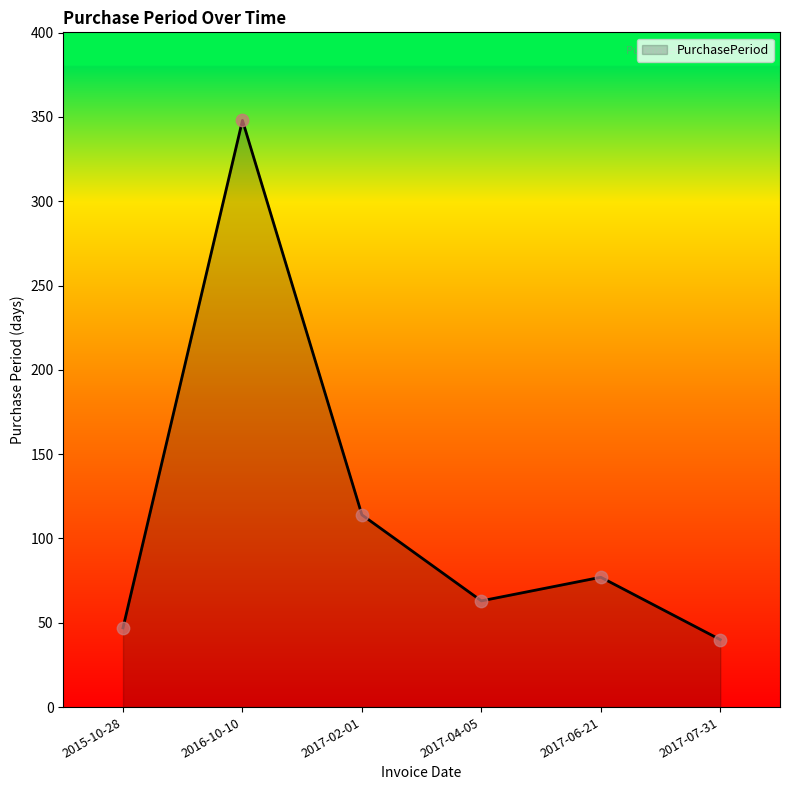

Between 2017-04-05 and 2017-07-31, which is larger?

2017-04-05